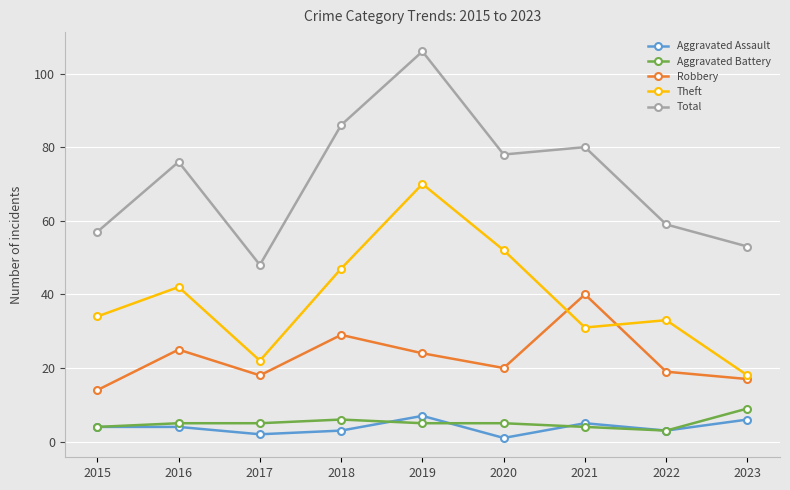

True or false: Robbery and Aggravated Assault intersect in this chart.

False